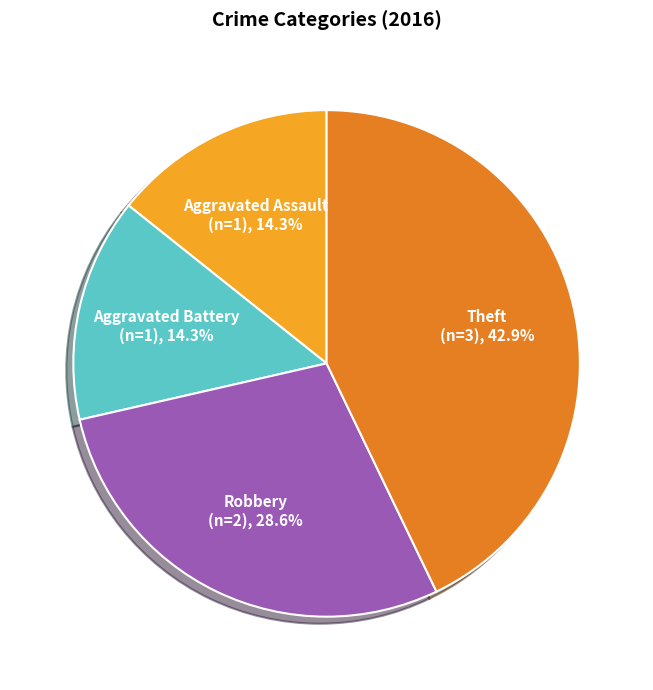

Which category has the biggest portion of the pie?

Theft